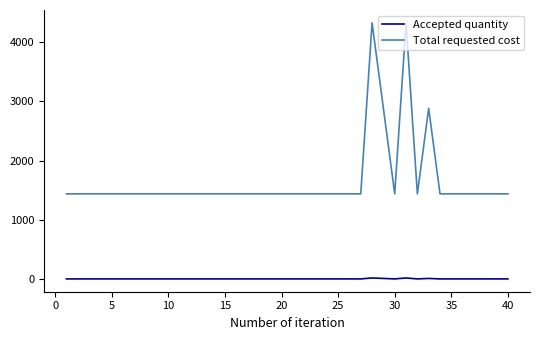

Which series has the largest total across all categories?

Total requested cost